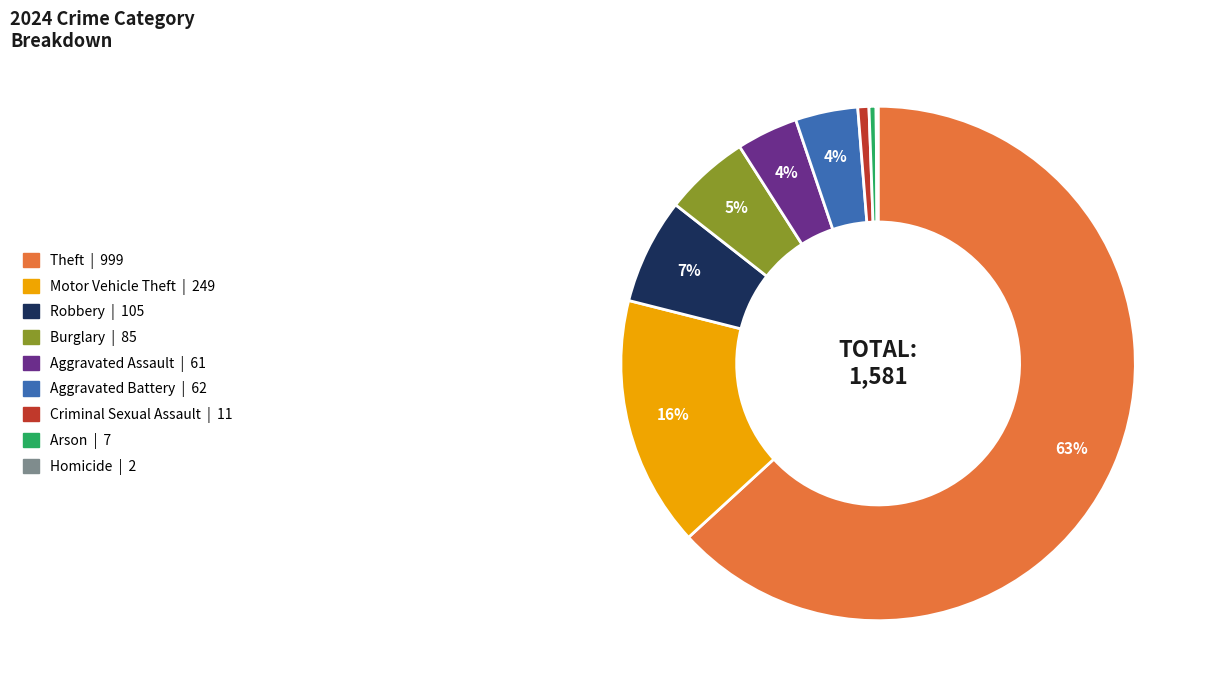

Is it true that Theft is 75% of the pie?

False